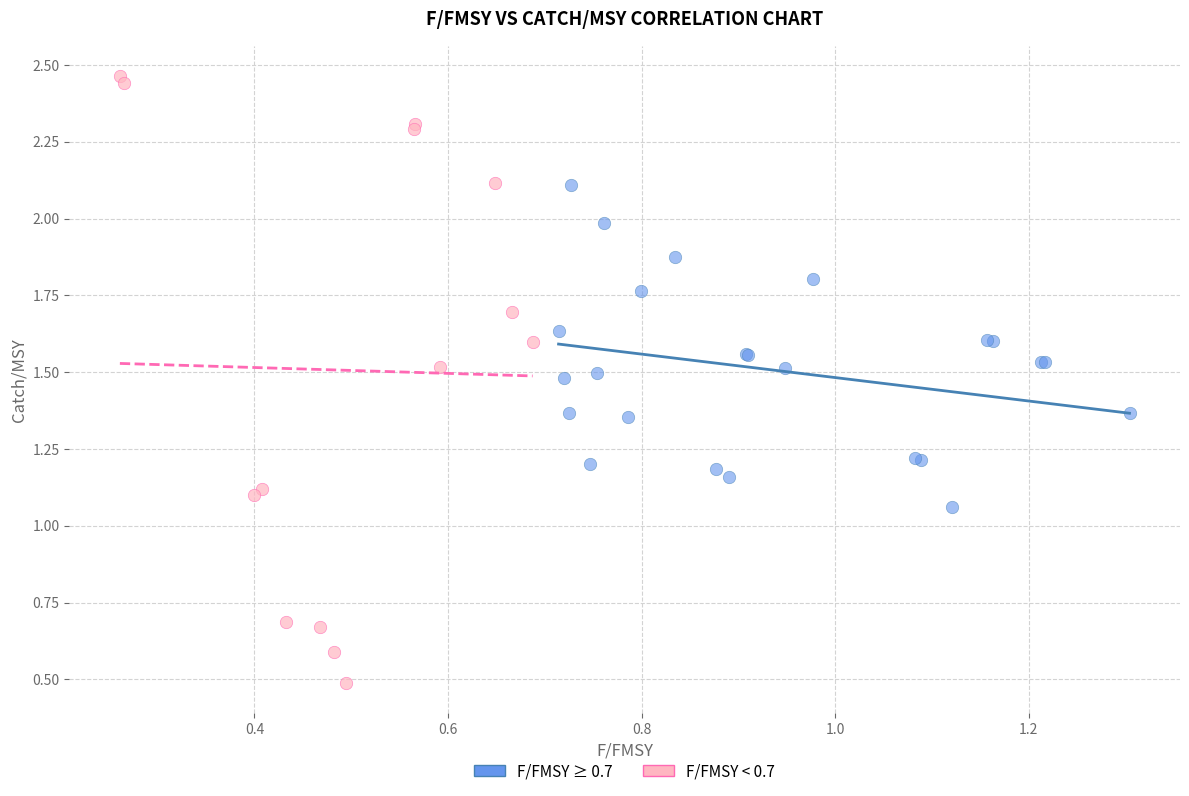

Which series reaches the minimum Y coordinate?

F/FMSY < 0.7